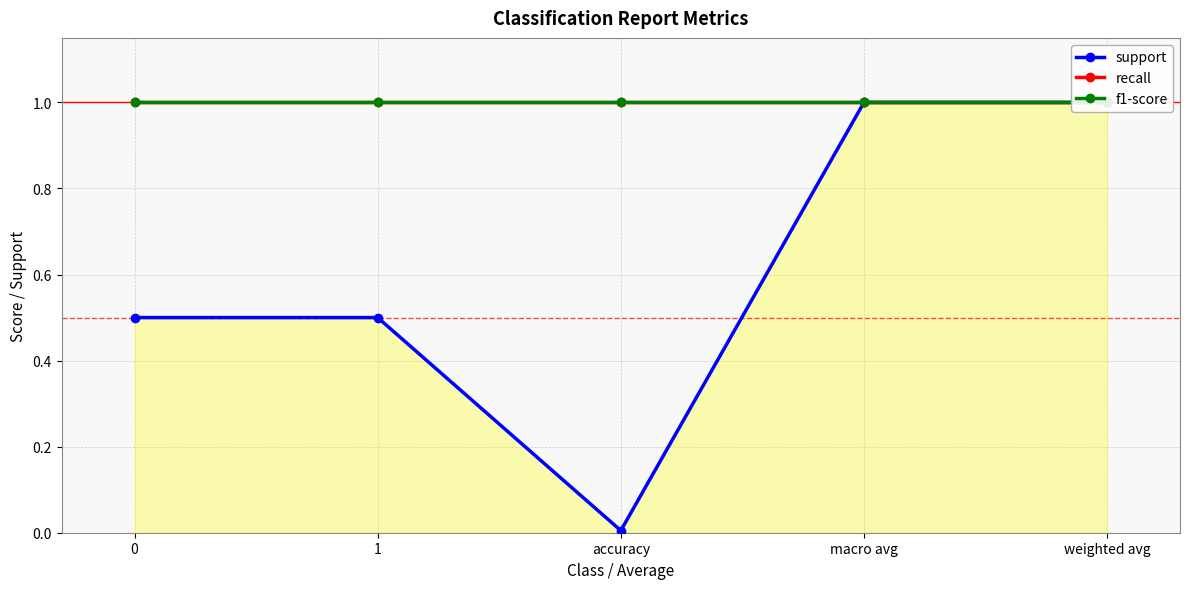

At which category is the sum across all series the highest?

macro avg